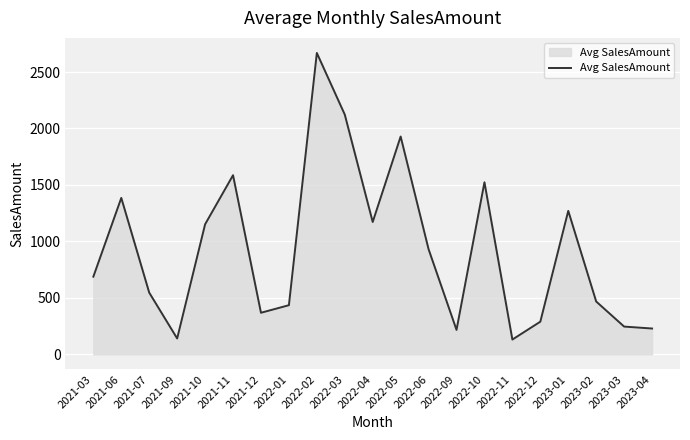

Is it true that the value at 2022-01 is 435.3?

True